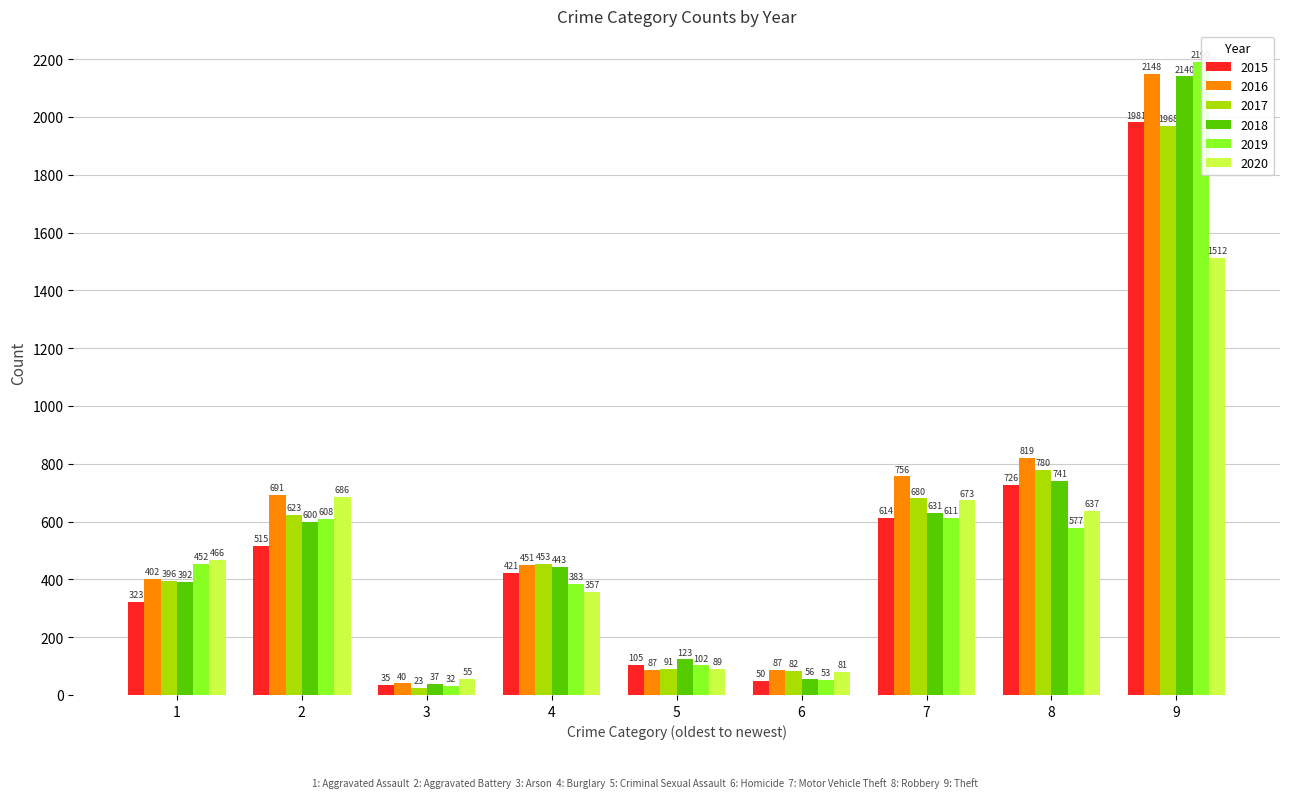

What is the difference between the maximum and minimum values in the 2019 series?

2158